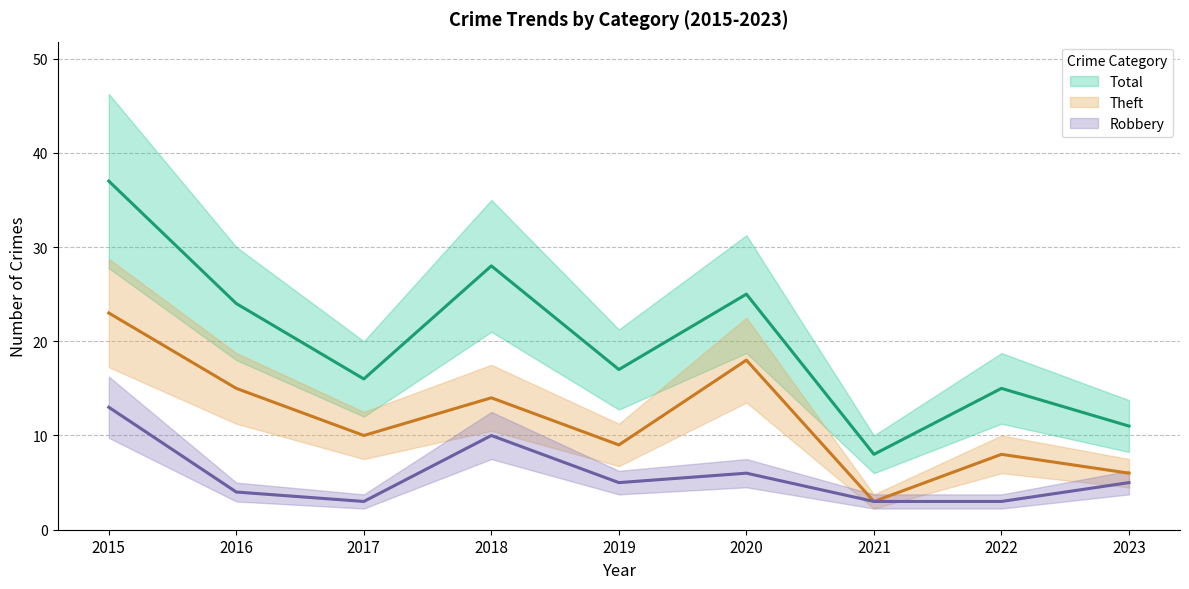

Which series has the largest total across all categories?

Total